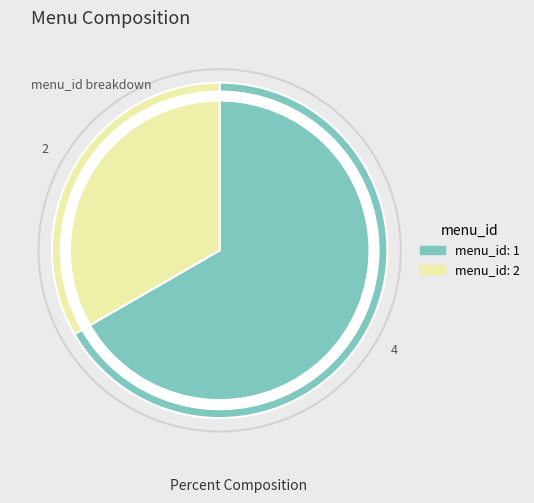

Do menu_id: 2 and menu_id: 1 together represent more than half of the pie?

Yes